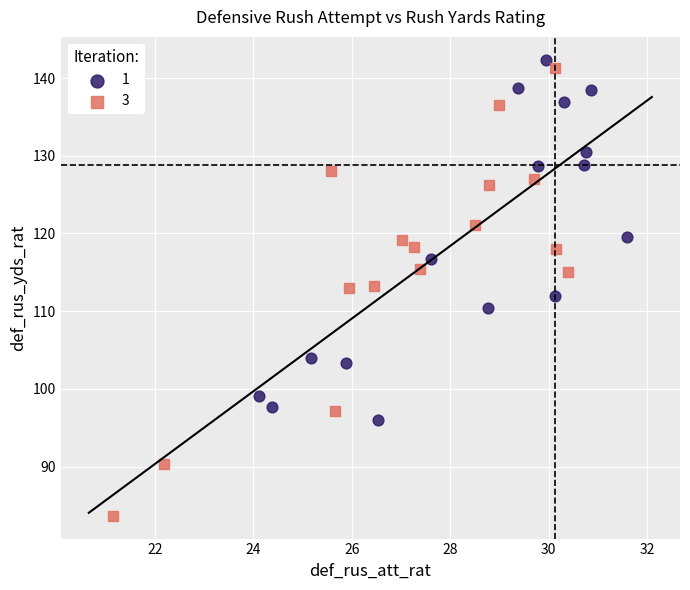

Which series contains the lowest Y value?

3